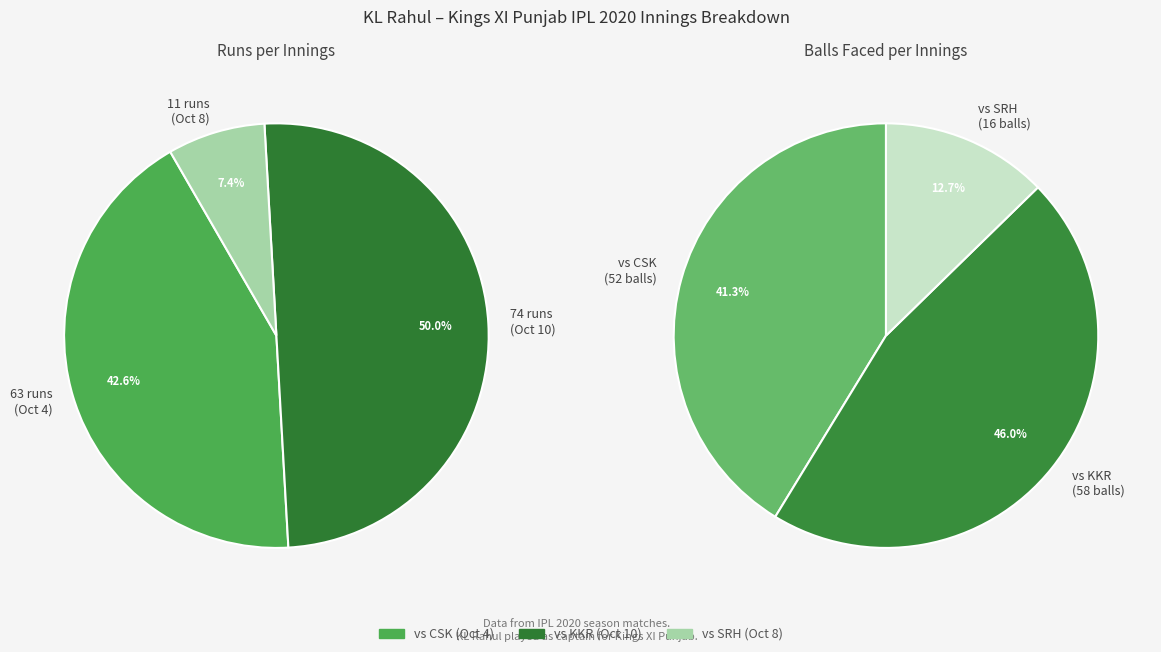

Rank the categories by value from lowest to highest.

11 runs (Oct 8), 63 runs (Oct 4), 74 runs (Oct 10)